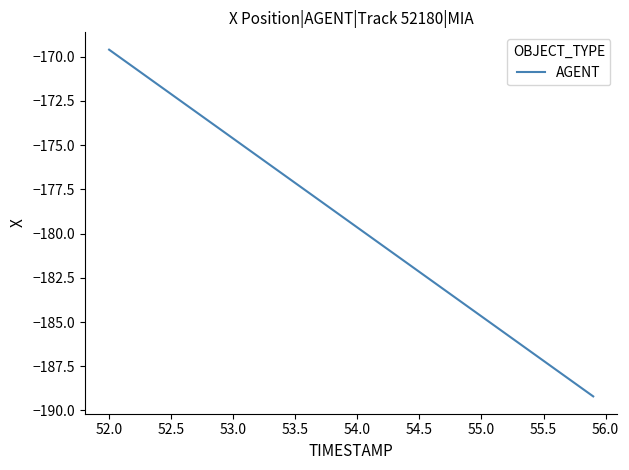

Does the chart have visible grid lines?

No